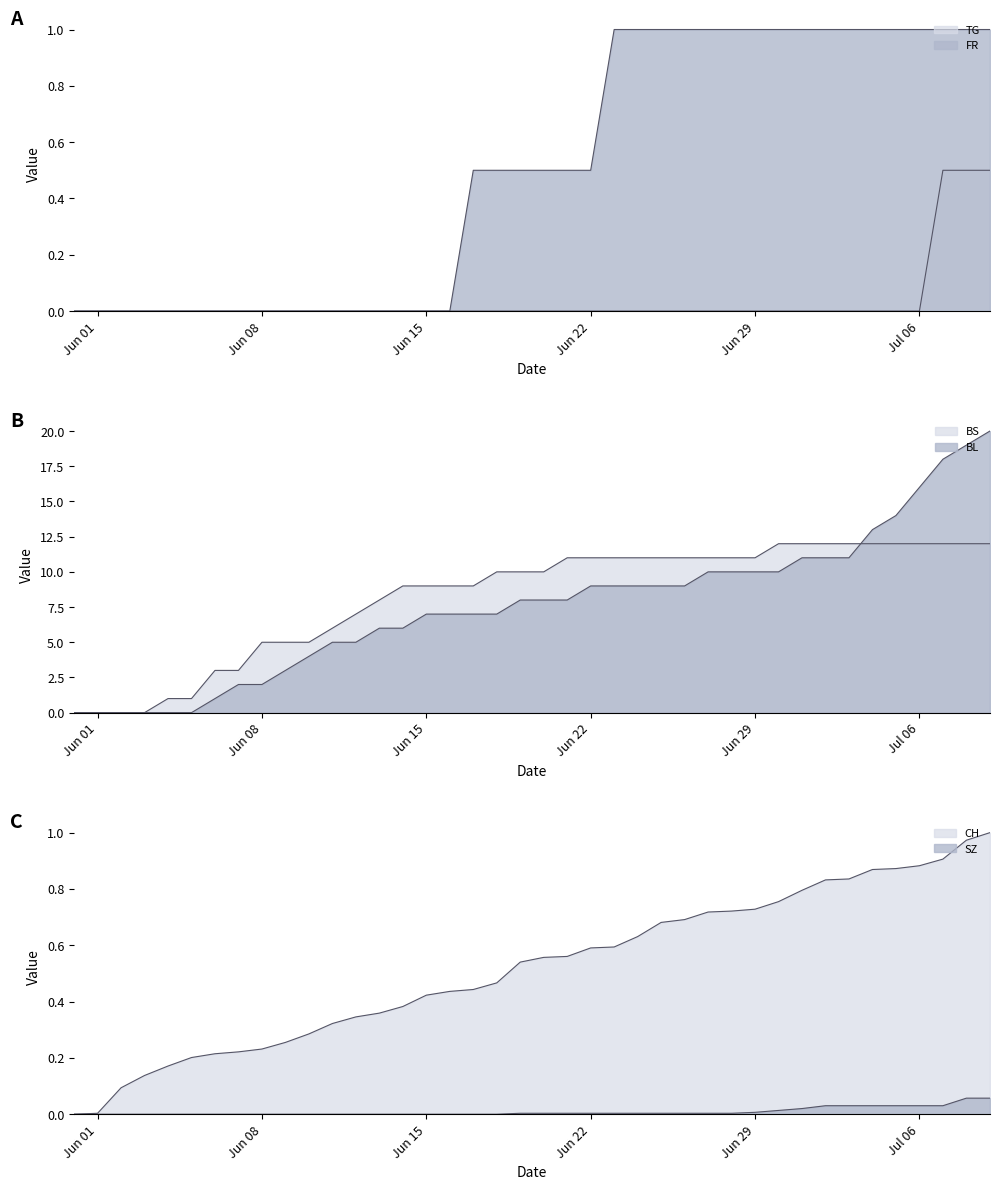

How many values in the CH series exceed 0?

39